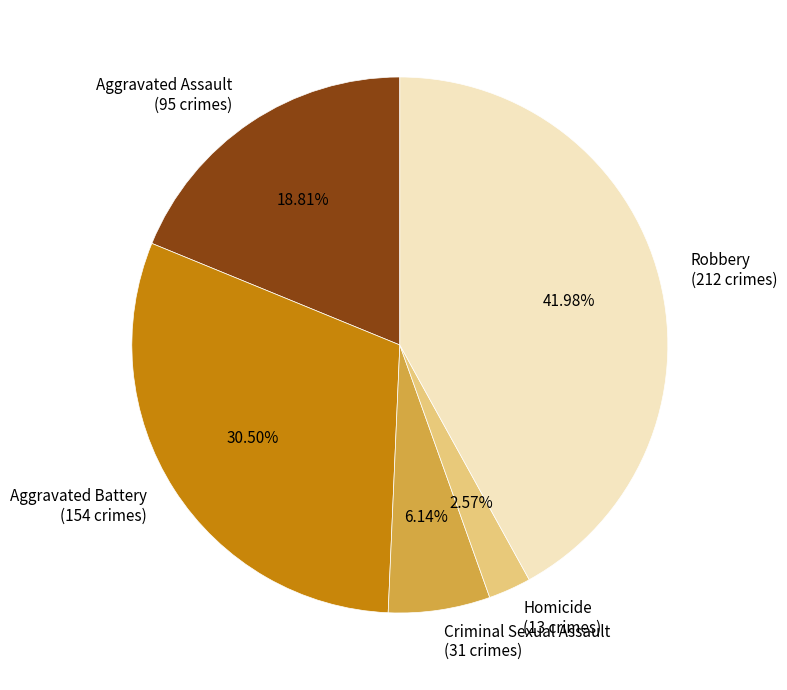

Does any single category account for the majority?

No